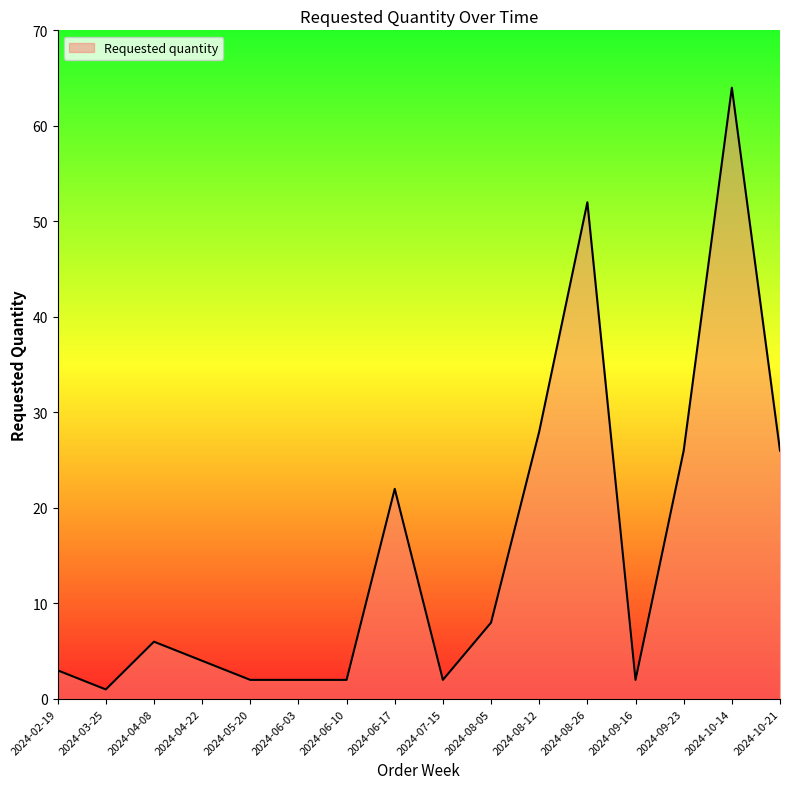

What is the difference between the maximum and minimum values?

63